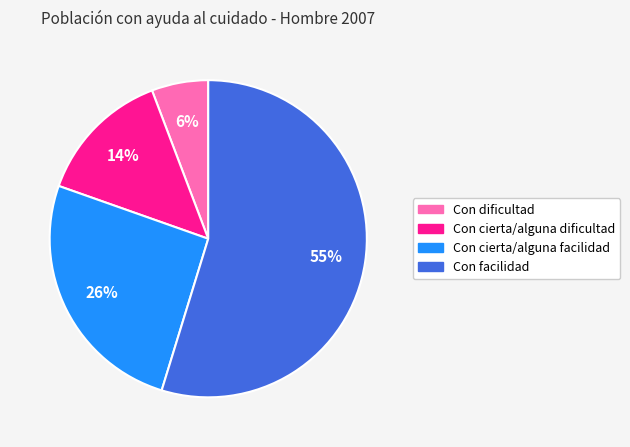

Which slice is the smallest?

Con dificultad